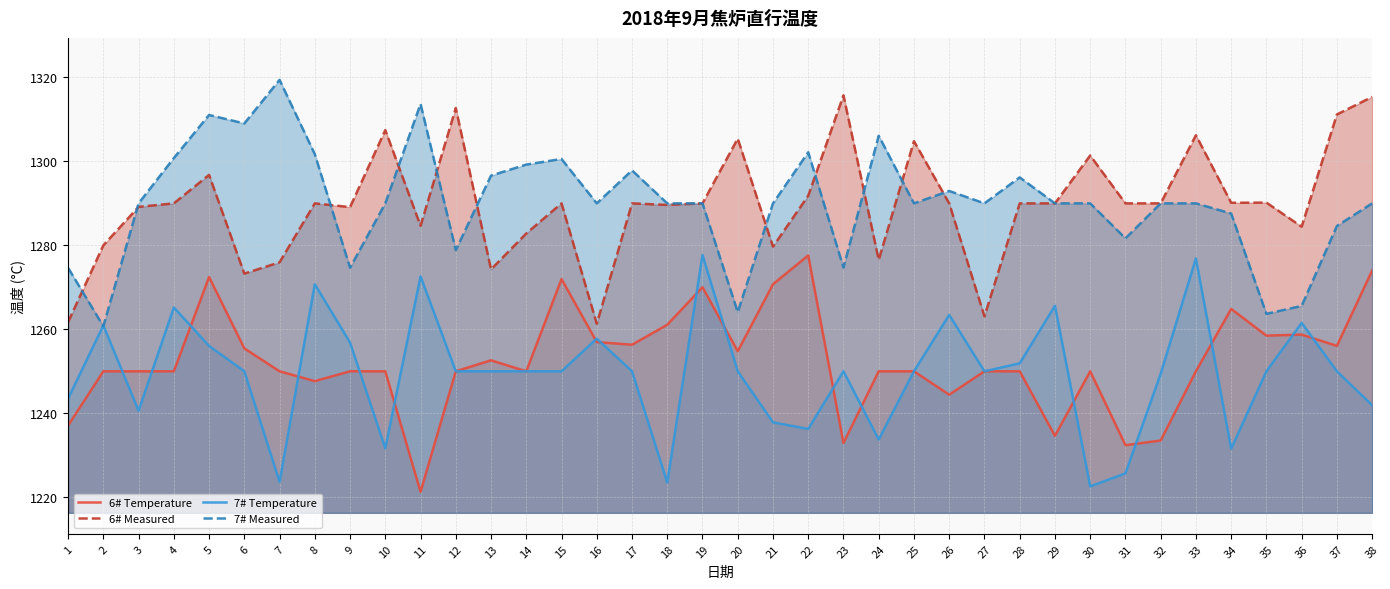

Rank the series at 25 from highest to lowest value.

6# Measured, 7# Measured, 6# Temperature, 7# Temperature